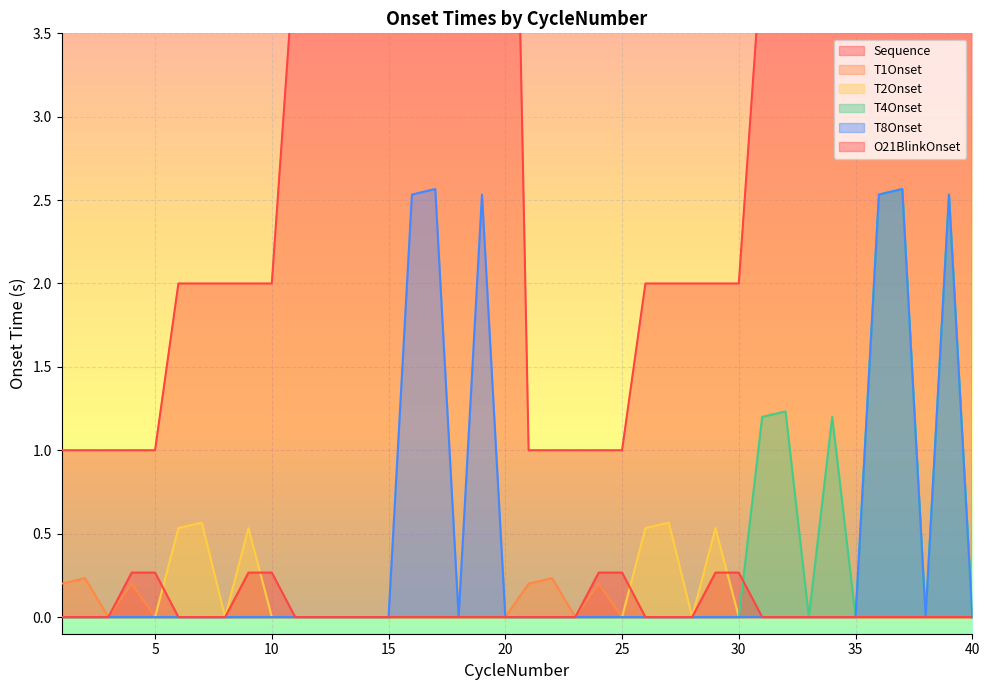

True or false: Sequence and T8Onset intersect in this chart.

False